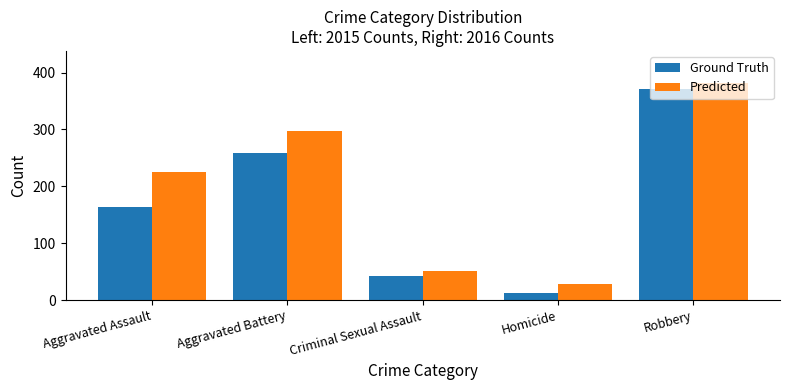

What is the difference between the highest and lowest values at Aggravated Assault?

61